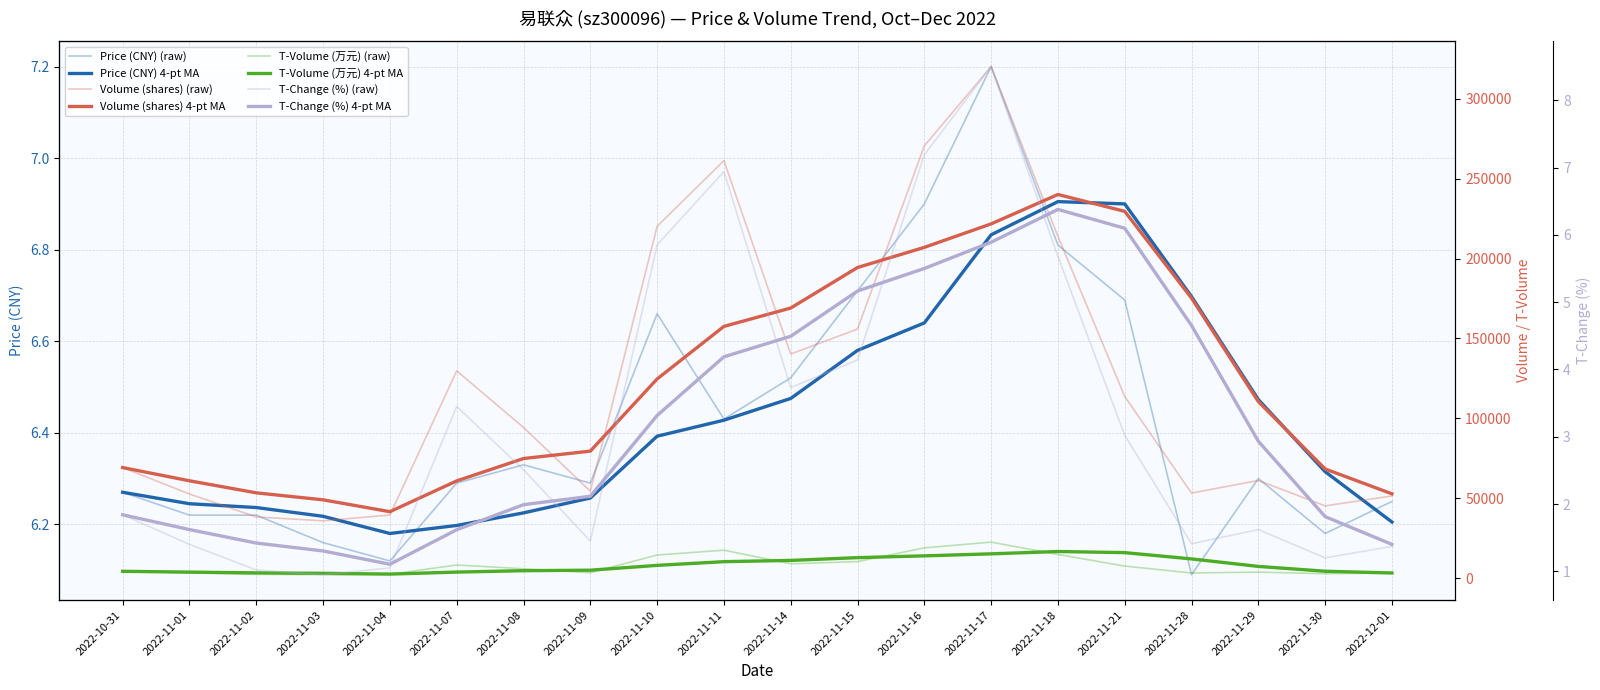

What is the total value across all series at 2022-11-04?

41964.2